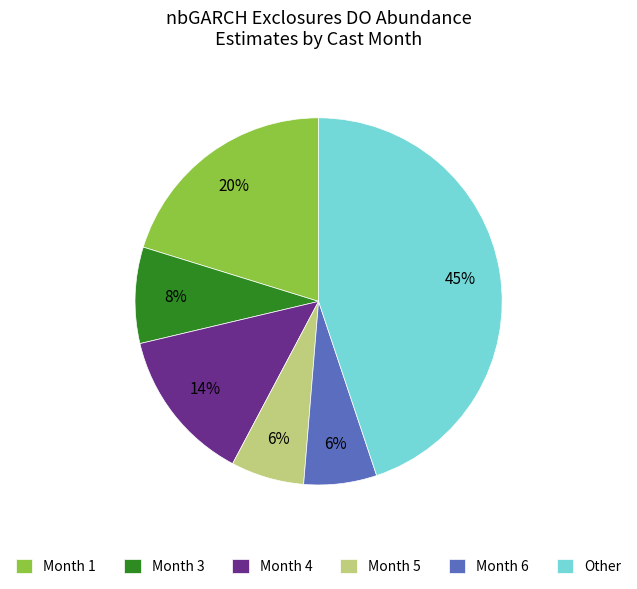

Is it true that Month 1 is 20% of the pie?

True